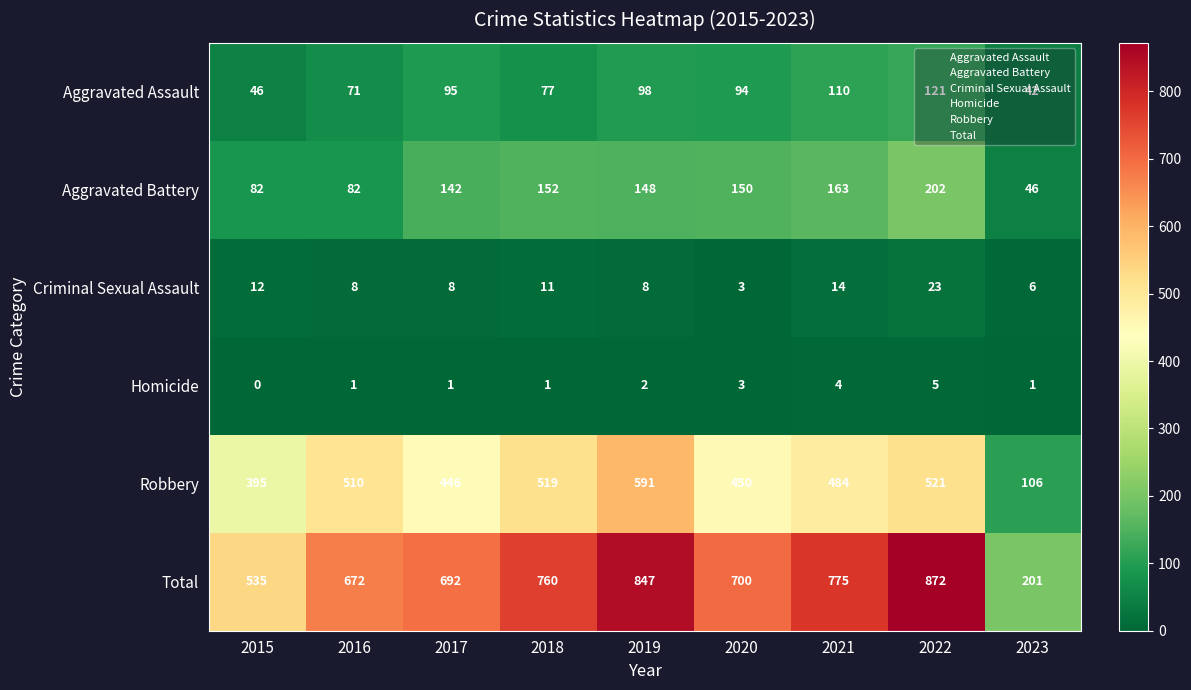

Rank the series by their maximum value, from highest to lowest.

Total, Robbery, Aggravated Battery, Aggravated Assault, Criminal Sexual Assault, Homicide